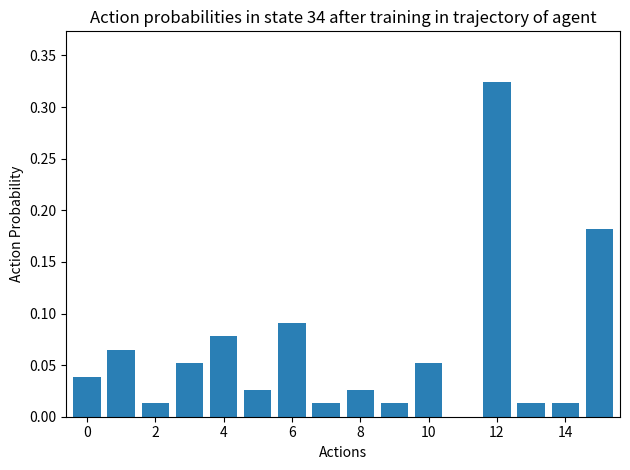

What is the greatest value displayed?

0.3